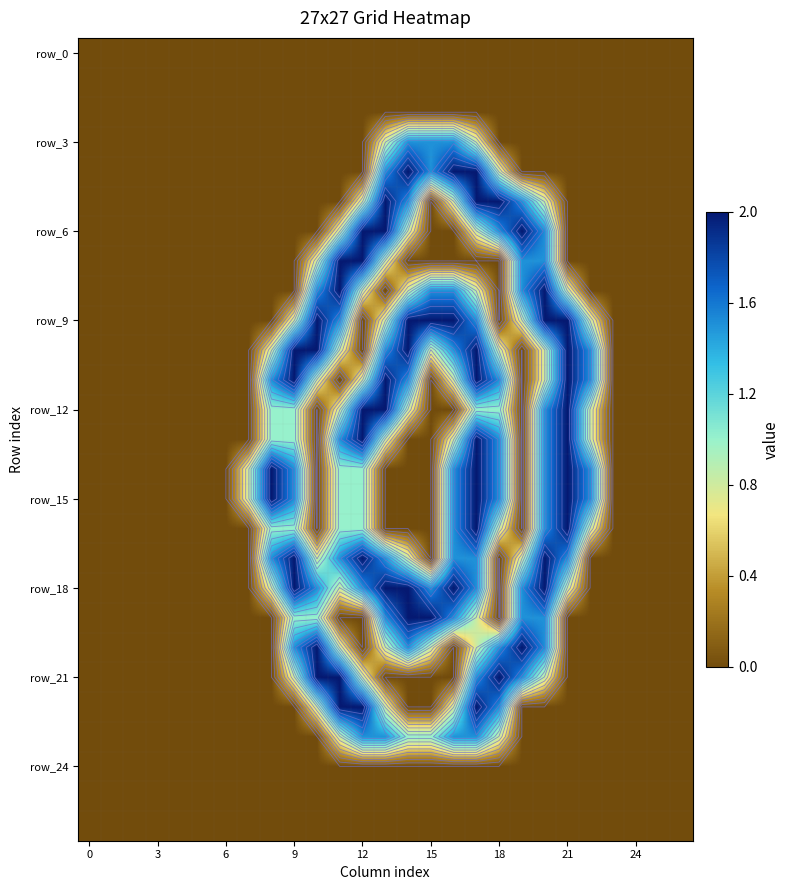

At which category is the sum across all series the highest?

17